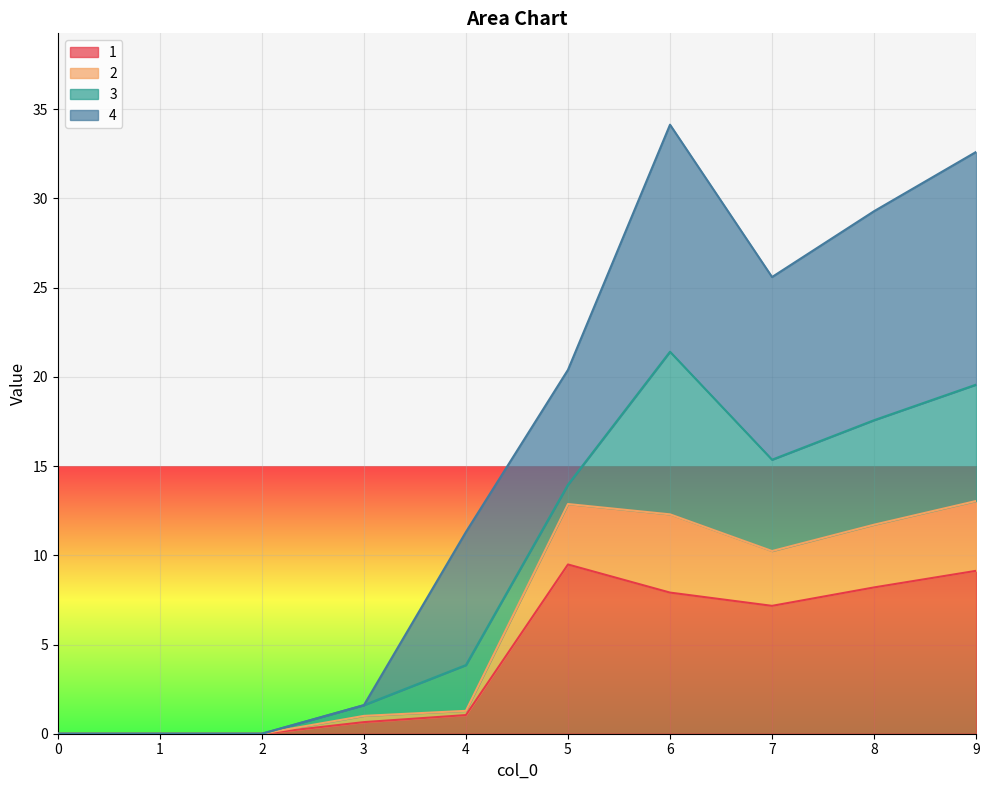

True or false: 2 and 1 cross at least once.

False